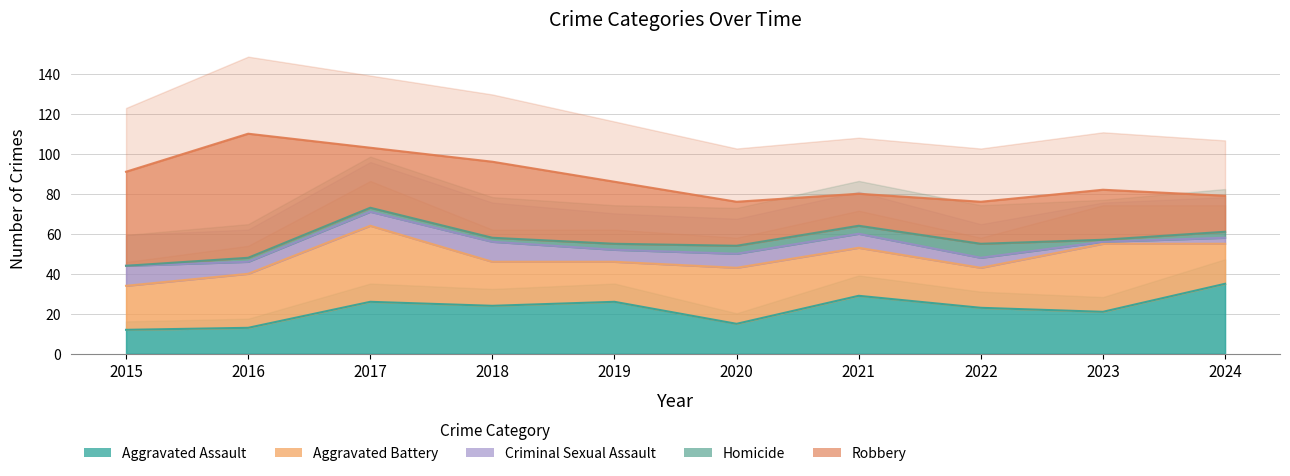

Reading left to right, extract all data points from this chart.

Aggravated Assault: 2015=12	2016=13	2017=26	2018=24	2019=26	2020=15	2021=29	2022=23	2023=21	2024=35
Aggravated Battery: 2015=22	2016=27	2017=38	2018=22	2019=20	2020=28	2021=24	2022=20	2023=34	2024=20
Criminal Sexual Assault: 2015=10	2016=6	2017=7	2018=10	2019=6	2020=7	2021=7	2022=5	2023=1	2024=3
Homicide: 2015=0	2016=2	2017=2	2018=2	2019=3	2020=4	2021=4	2022=7	2023=1	2024=3
Robbery: 2015=47	2016=62	2017=30	2018=38	2019=31	2020=22	2021=16	2022=21	2023=25	2024=18